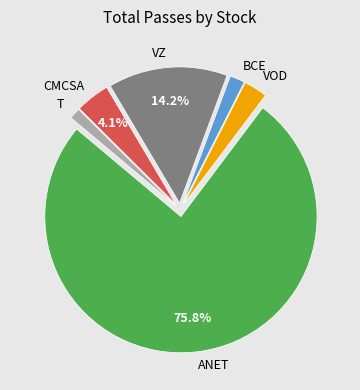

The VOD slice represents 3% of the pie. True or false?

True